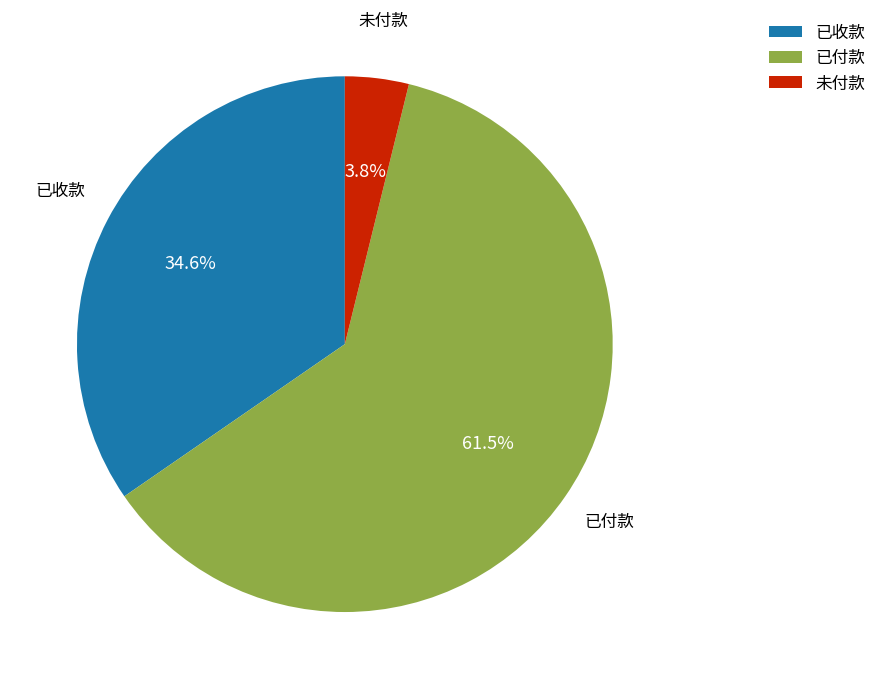

What percentage do 未付款 and 已付款 together represent?

65.4%